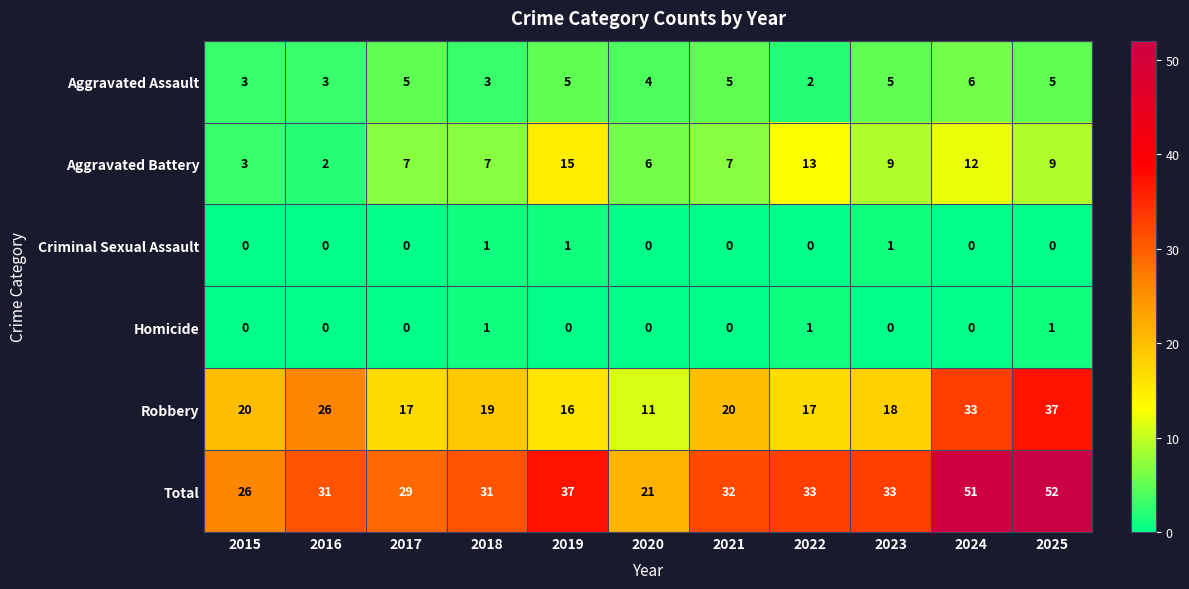

Count the number of categories in the chart.

11